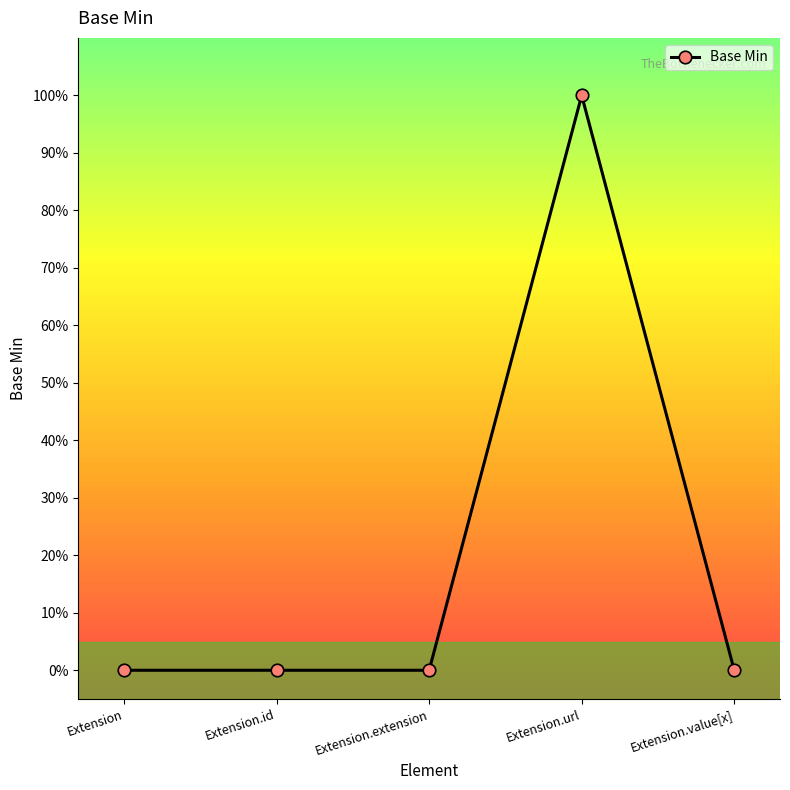

At which category does the data reach its first local peak?

Extension.url